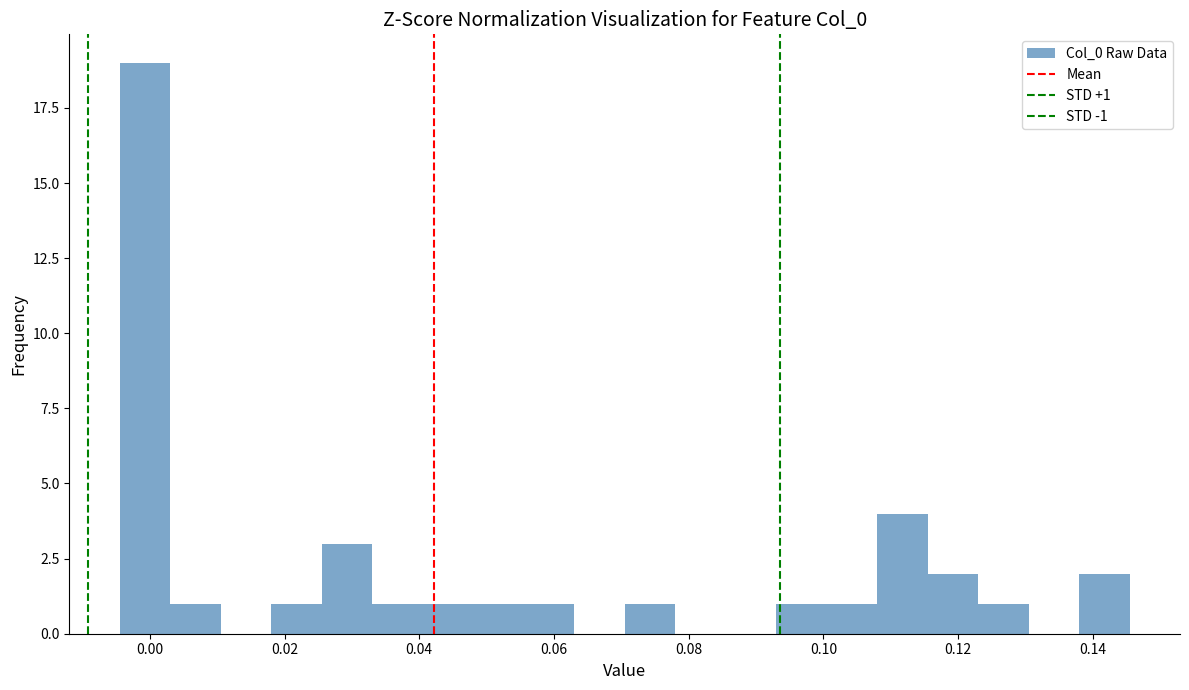

Read against the x-axis, roughly where is the centre of the tallest bar?

0.000